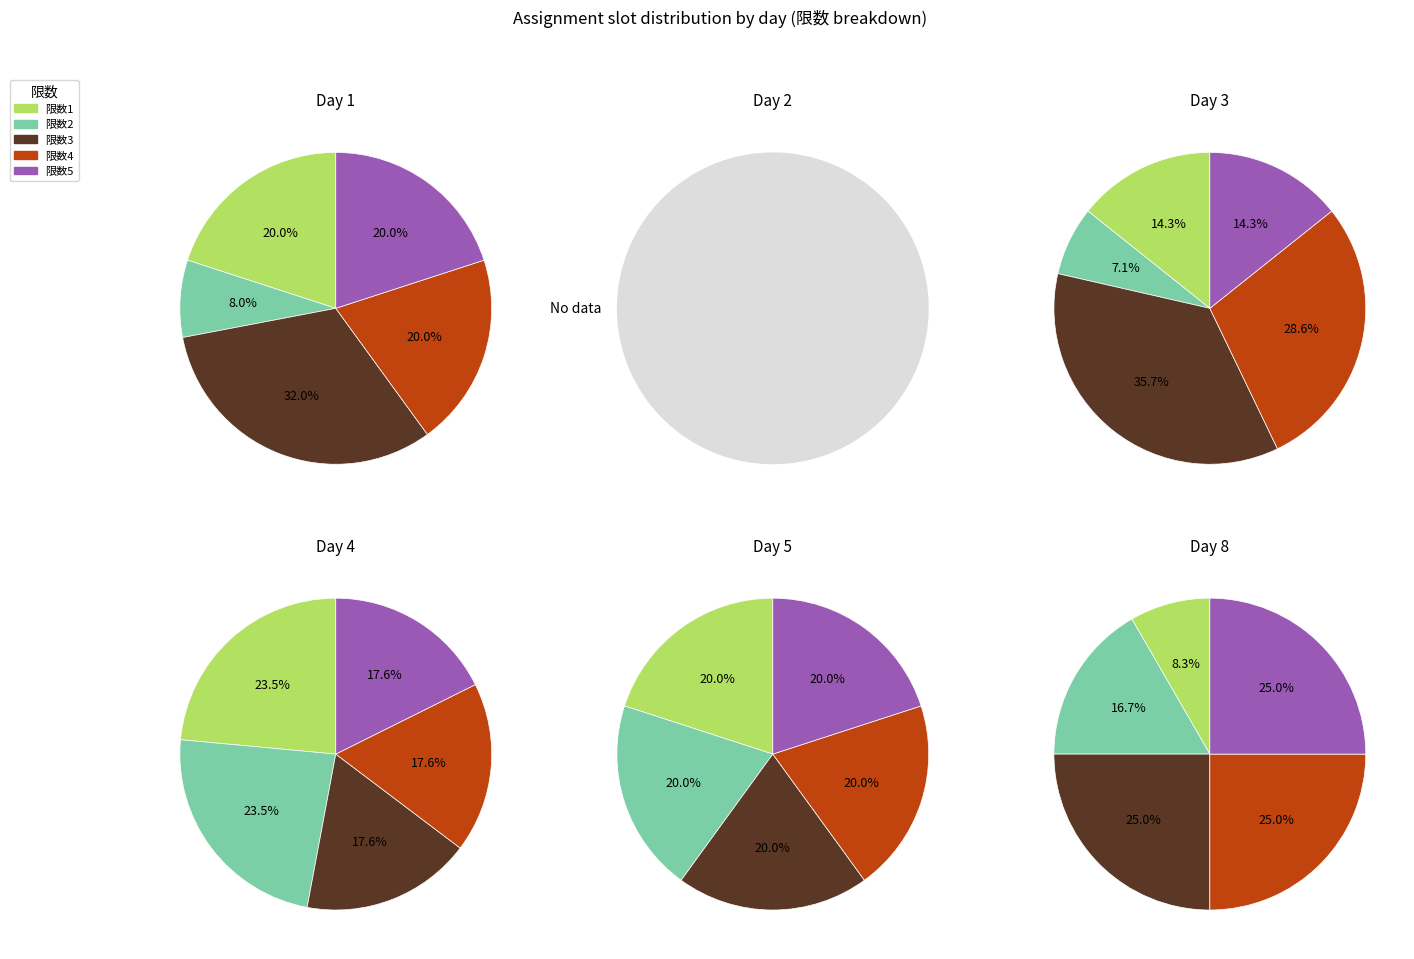

Which series has the largest range (max minus min)?

3